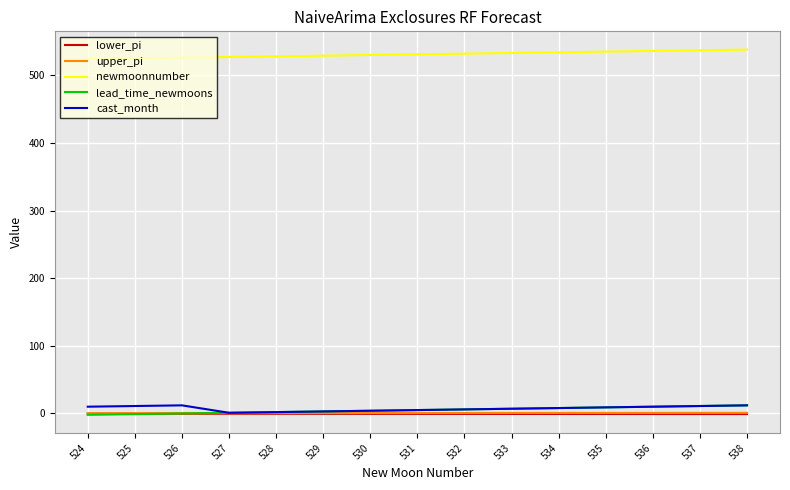

What are all the series names shown in the legend?

lower_pi, upper_pi, newmoonnumber, lead_time_newmoons, cast_month